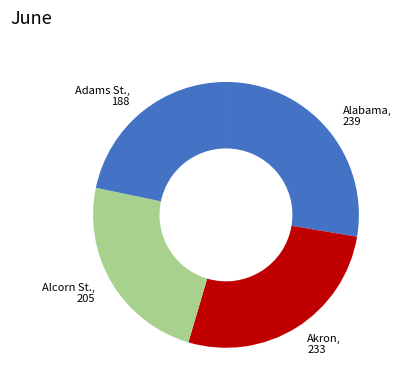

Does Akron represent more than half of the total?

No